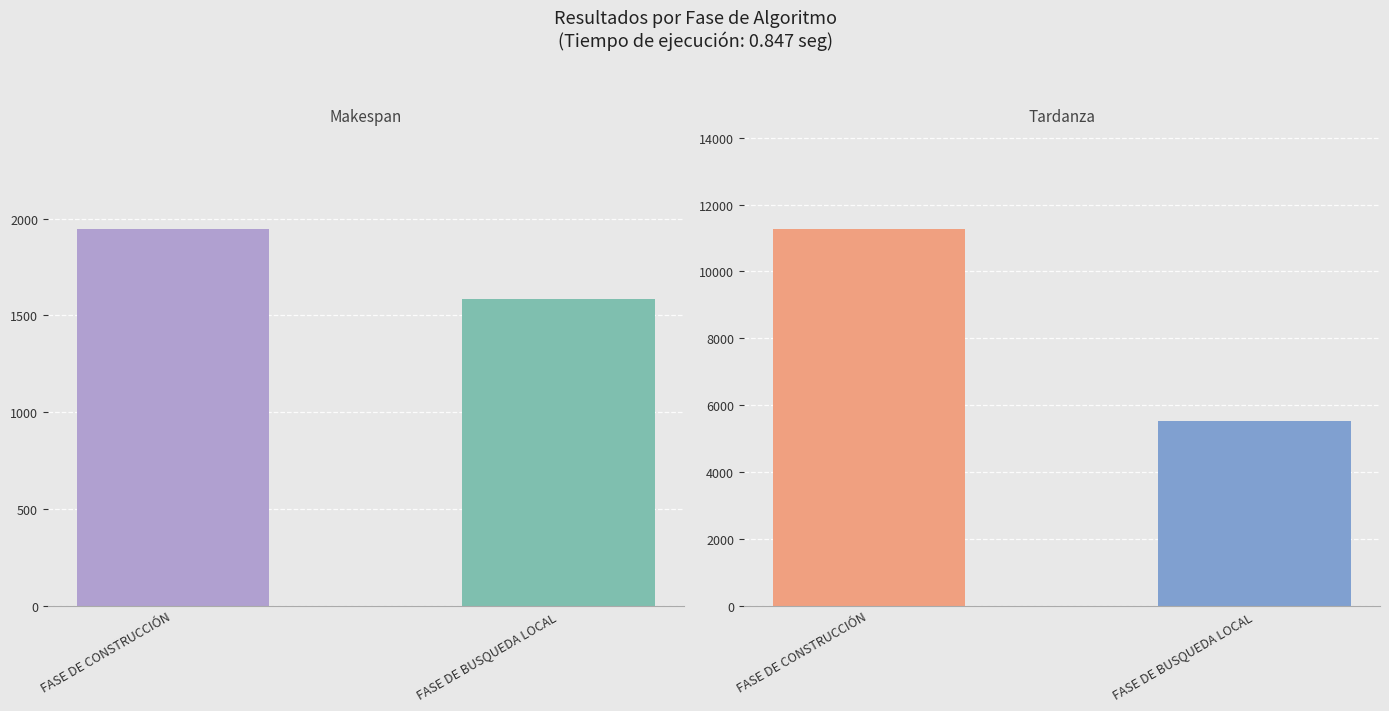

Is it true that Tardanza equals 3911 at FASE DE CONSTRUCCIÓN?

False